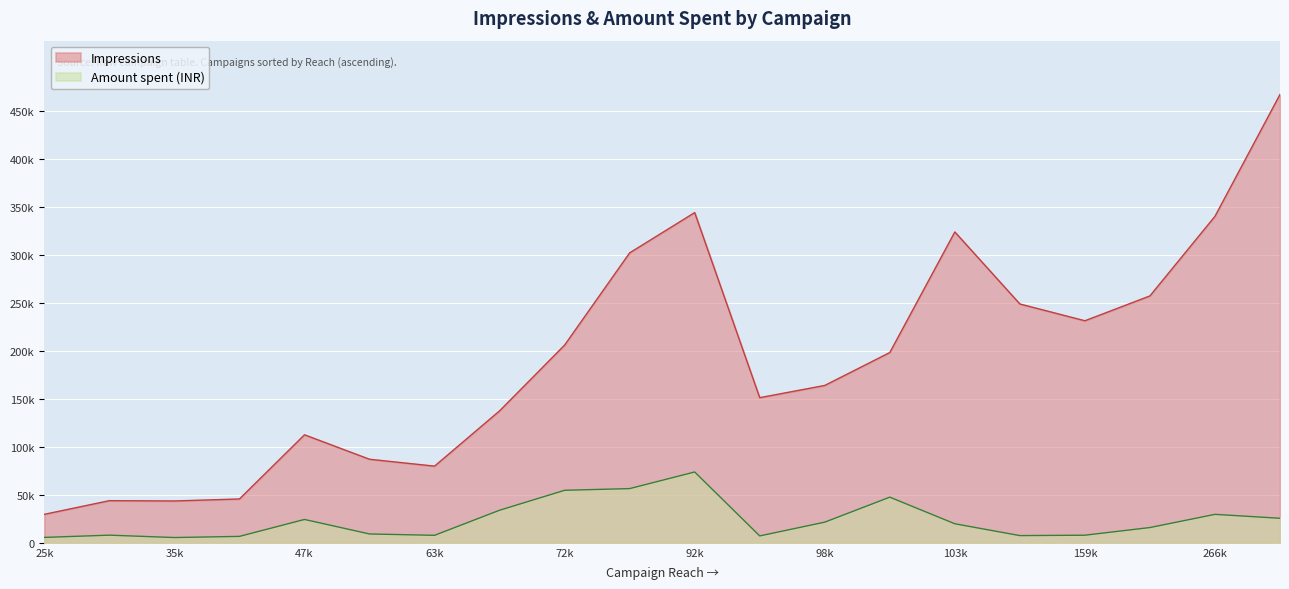

True or false: Impressions and Amount spent (INR) intersect in this chart.

False